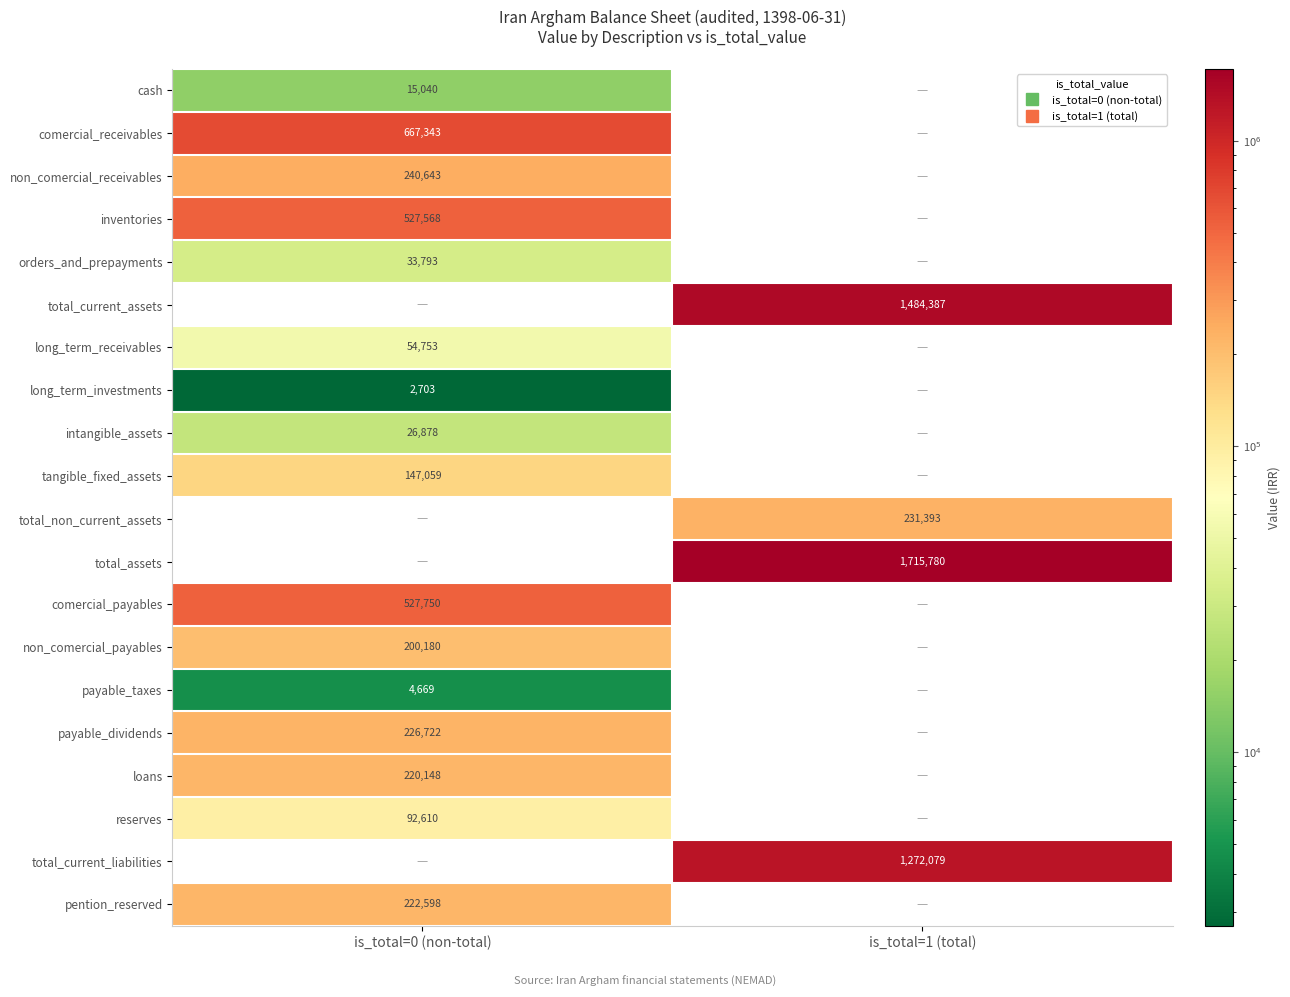

What is the sum of all long_term_receivables values?

54753